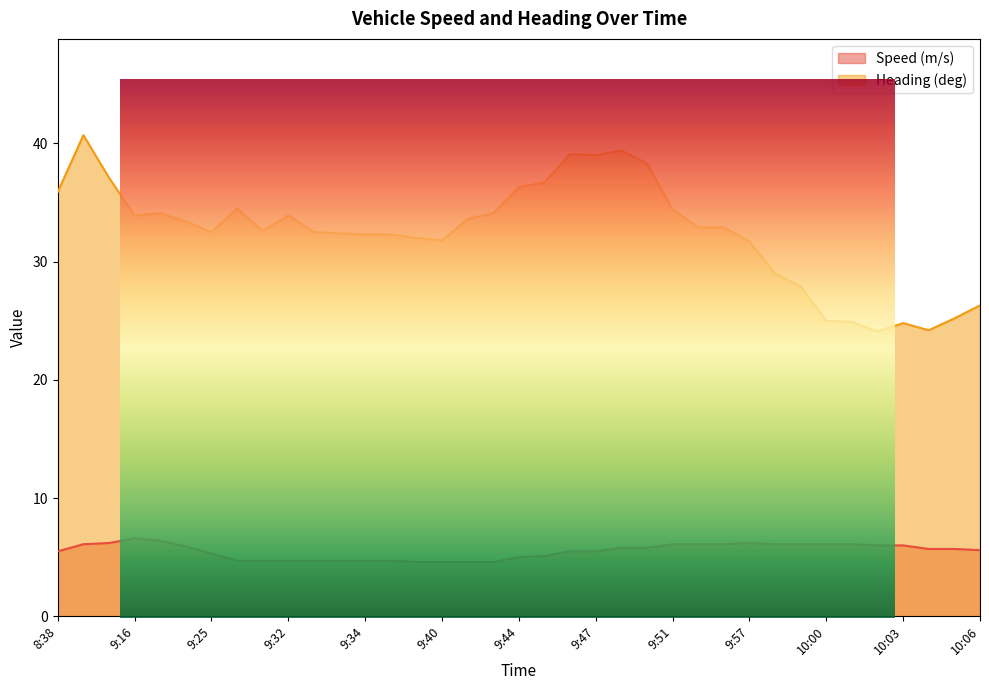

True or false: Speed (m/s) and Heading (deg) cross at least once.

False